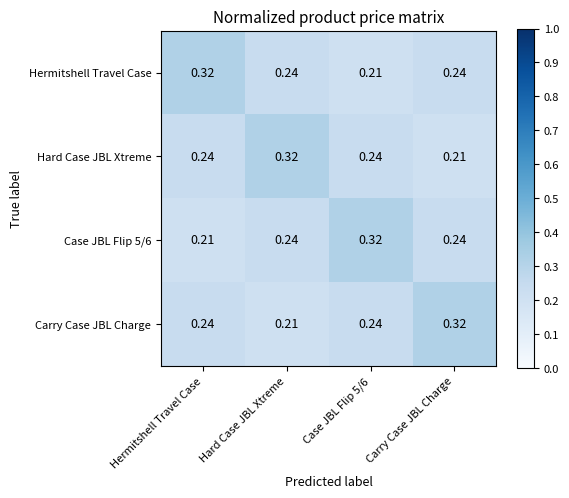

Which category has the highest value in the Hard Case JBL Xtreme series?

Hard Case JBL Xtreme